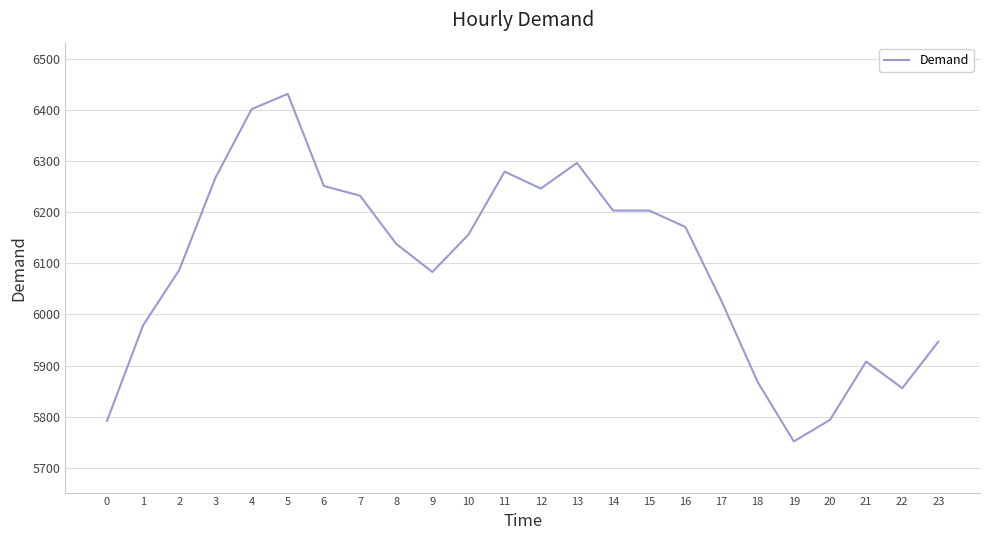

Does the chart have visible grid lines?

Yes